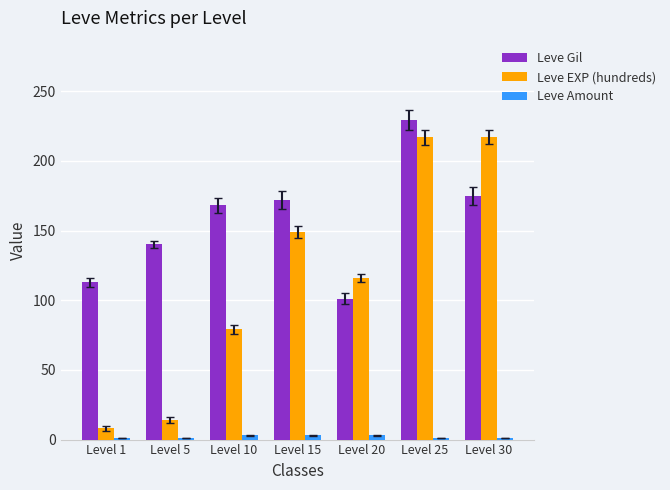

Reading left to right, extract all data points from this chart.

Leve Gil: 113	140	168	172	101	229	175
Leve EXP (hundreds): 8	14	79	149	116	217	217
Leve Amount: 1	1	3	3	3	1	1